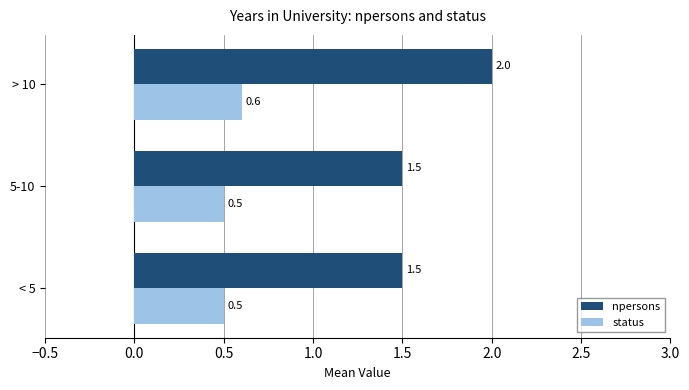

What are all the series names shown in the legend?

npersons, status